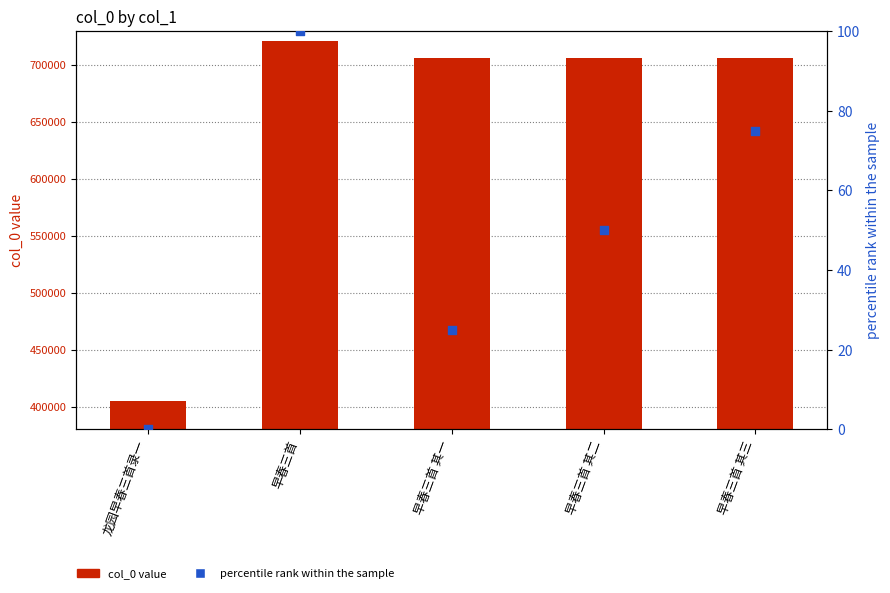

At which category is the sum across all series the highest?

早春三首